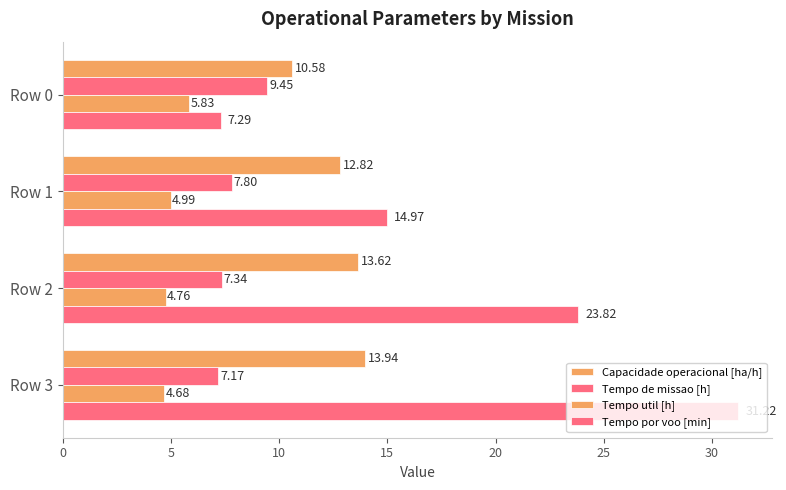

How many data points in Capacidade operacional [ha/h] are less than 13?

2